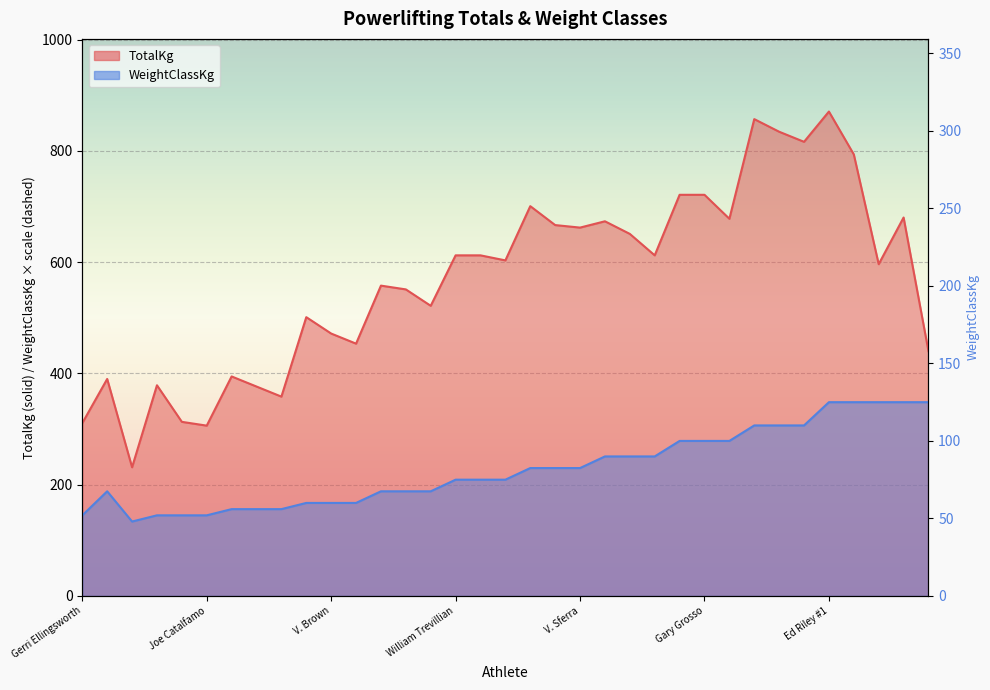

How many interior local peaks does the TotalKg series have?

10